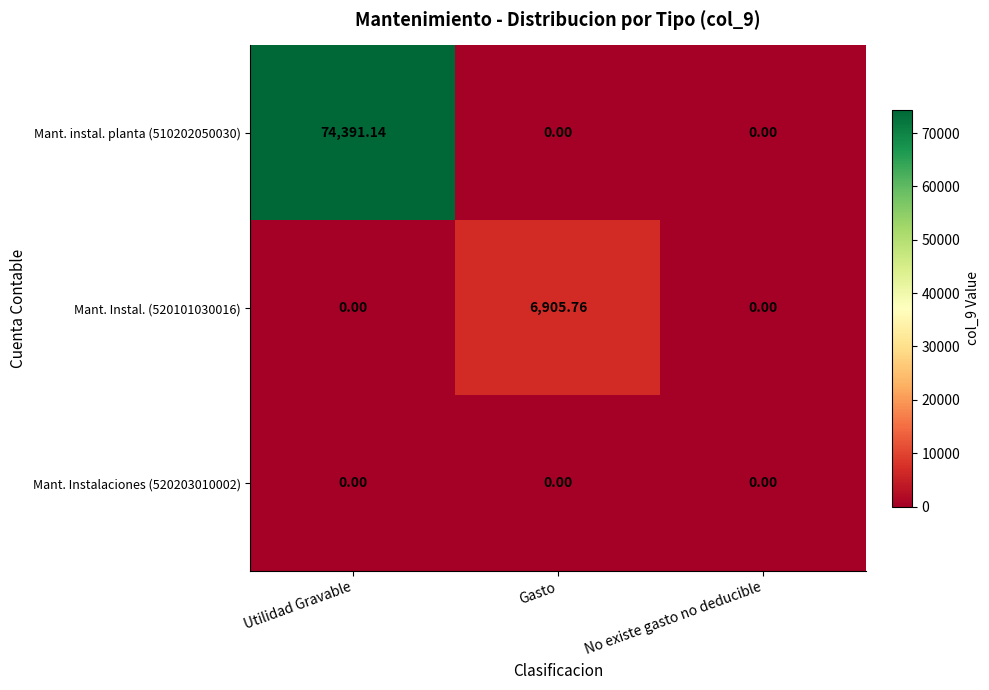

At which category does the chart reach its peak across all series?

Utilidad Gravable